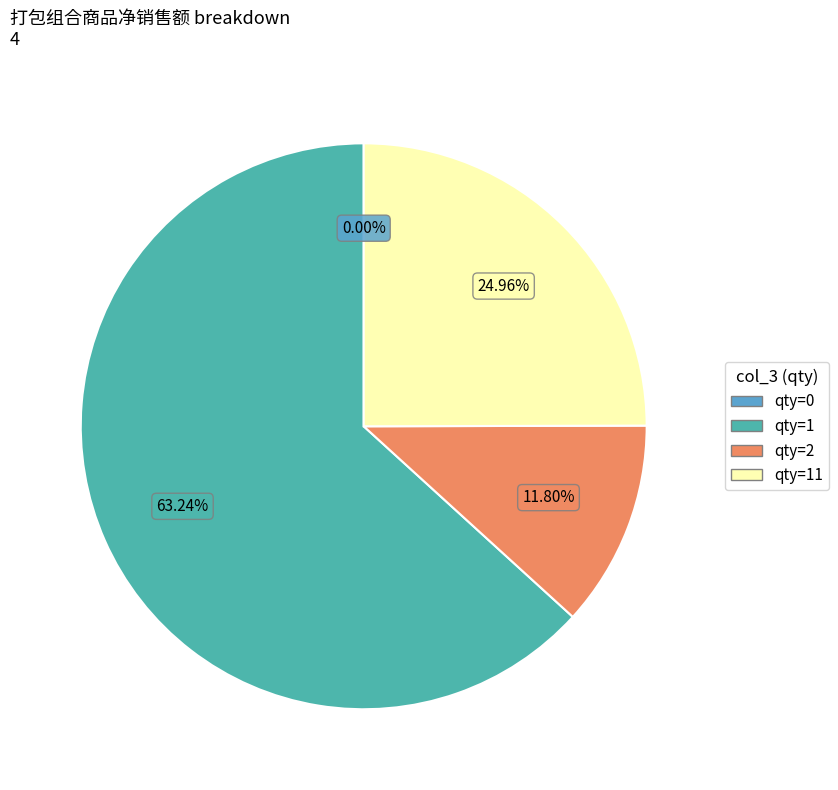

True or false: 700005833 accounts for 1% of the total.

False